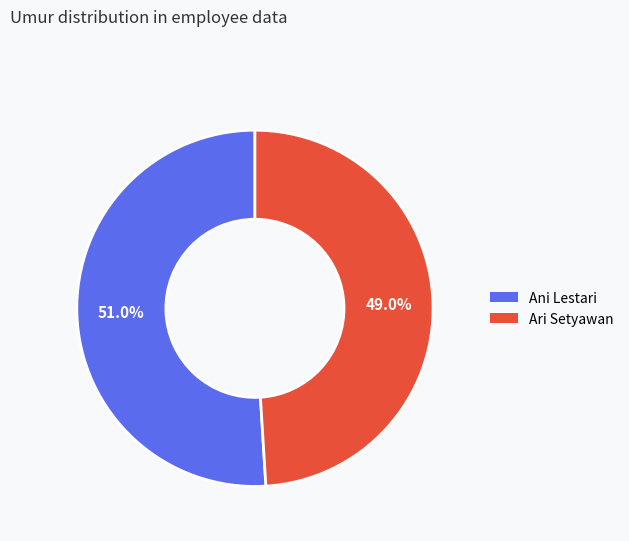

What percentage is the Ari Setyawan slice, to the nearest percent?

49%